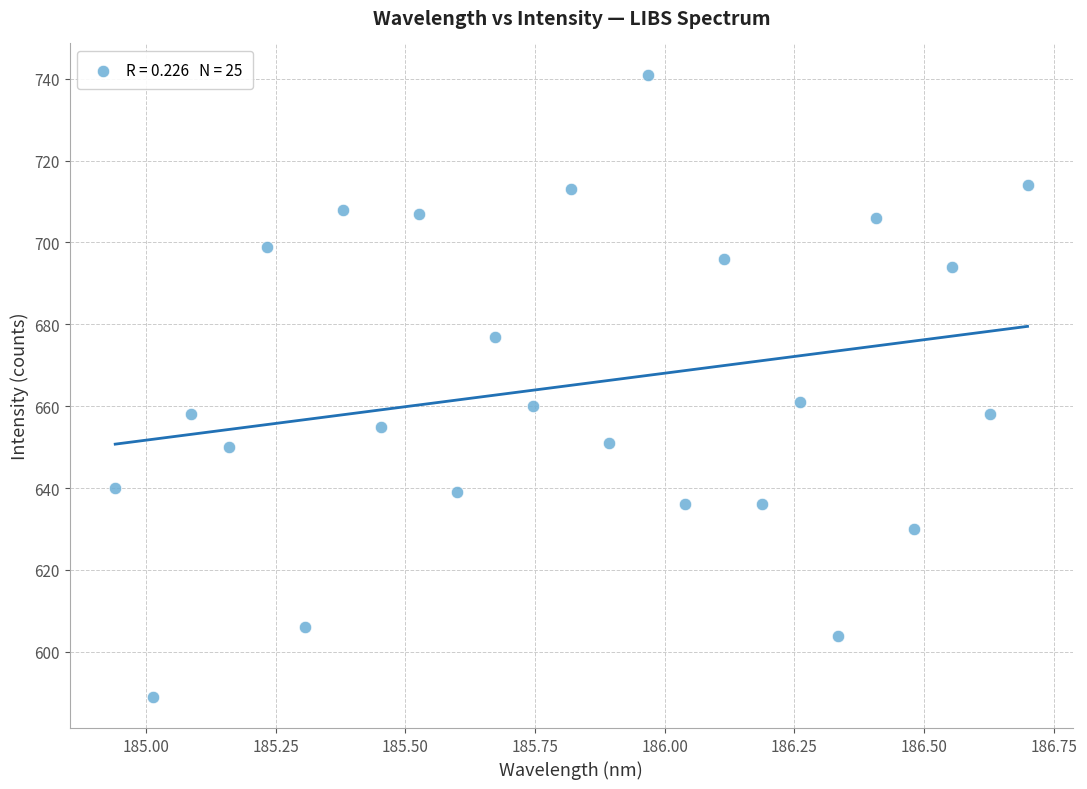

What is the range of Y values (max minus min)?

152